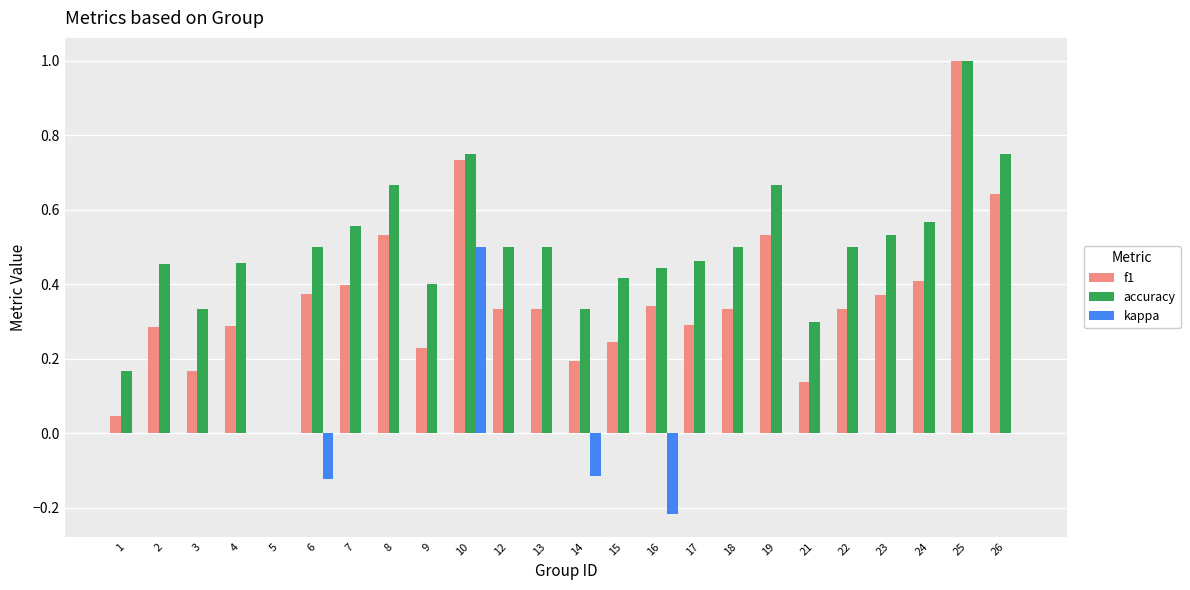

Which category has the highest value across all series?

25